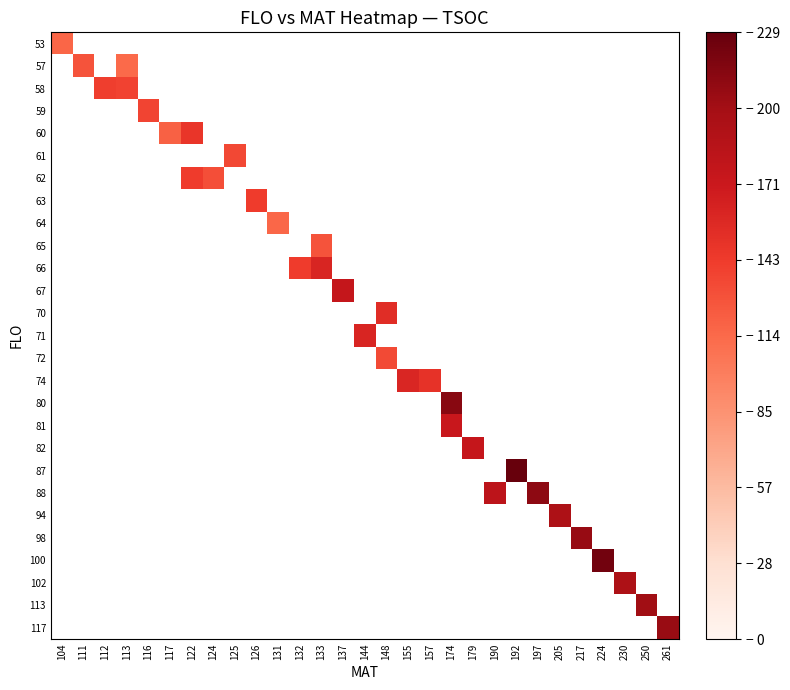

Count the number of data series in this chart.

27